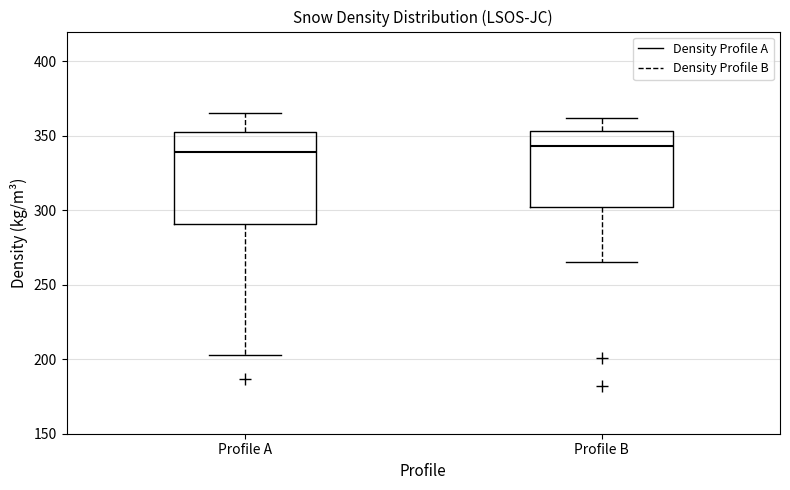

Where does the upper whisker of the box for Profile B end on the y-axis? The values are not printed on the chart, so give them approximately, as read against the axis.

360